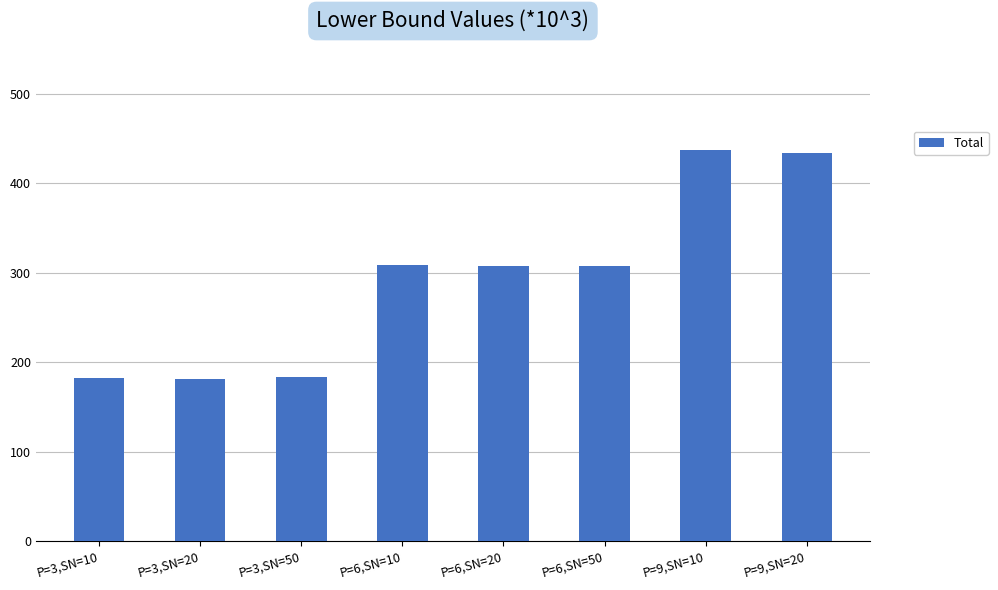

What is the sum of all values?

2341.1